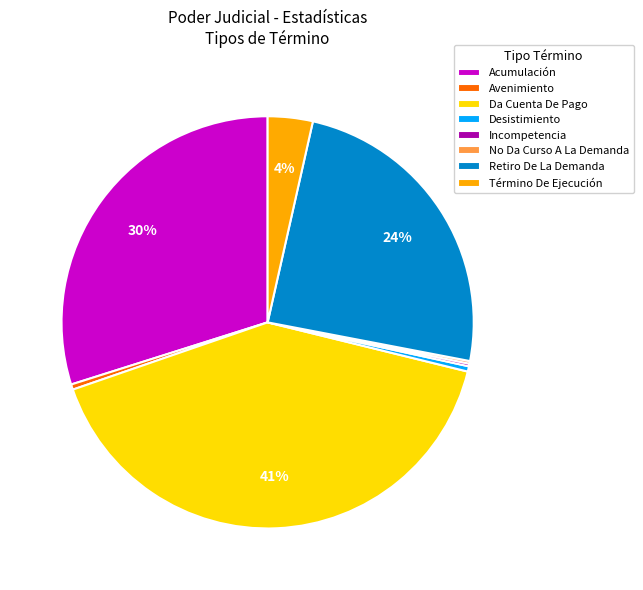

The Da Cuenta De Pago slice represents 35% of the pie. True or false?

False